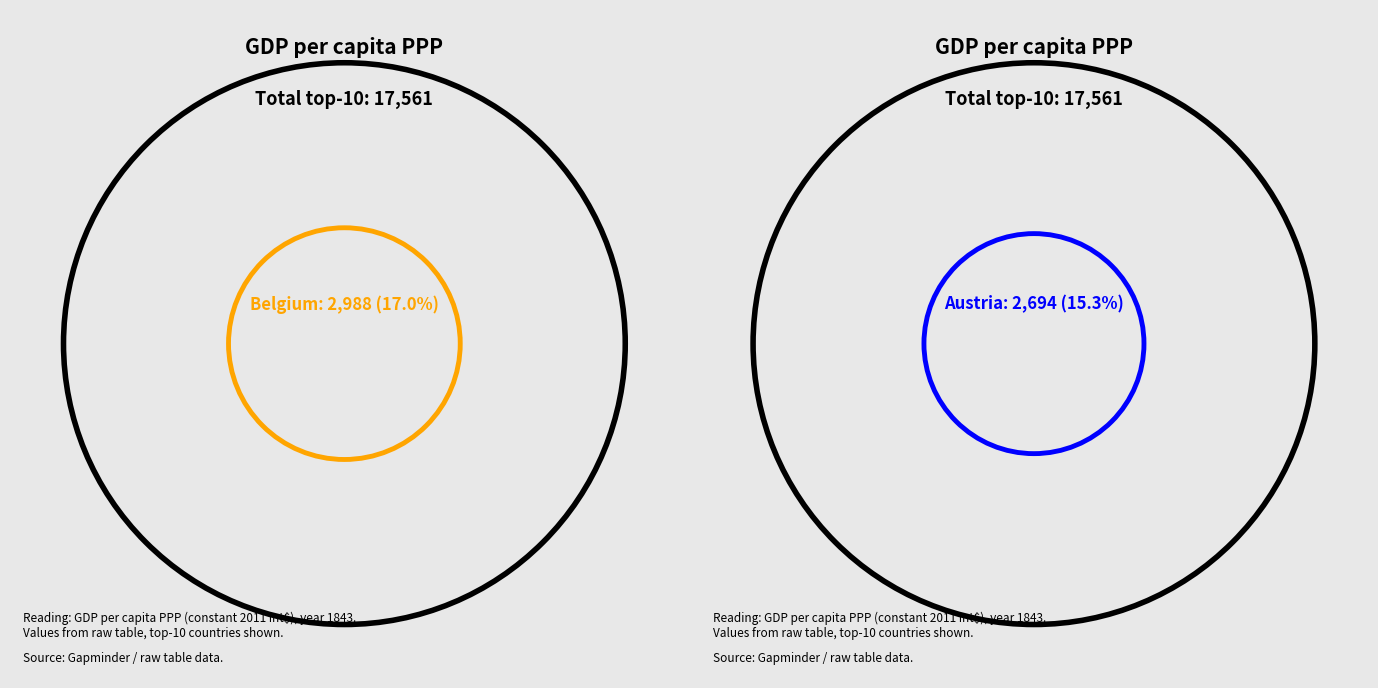

Is there any slice that represents more than half of the pie?

No